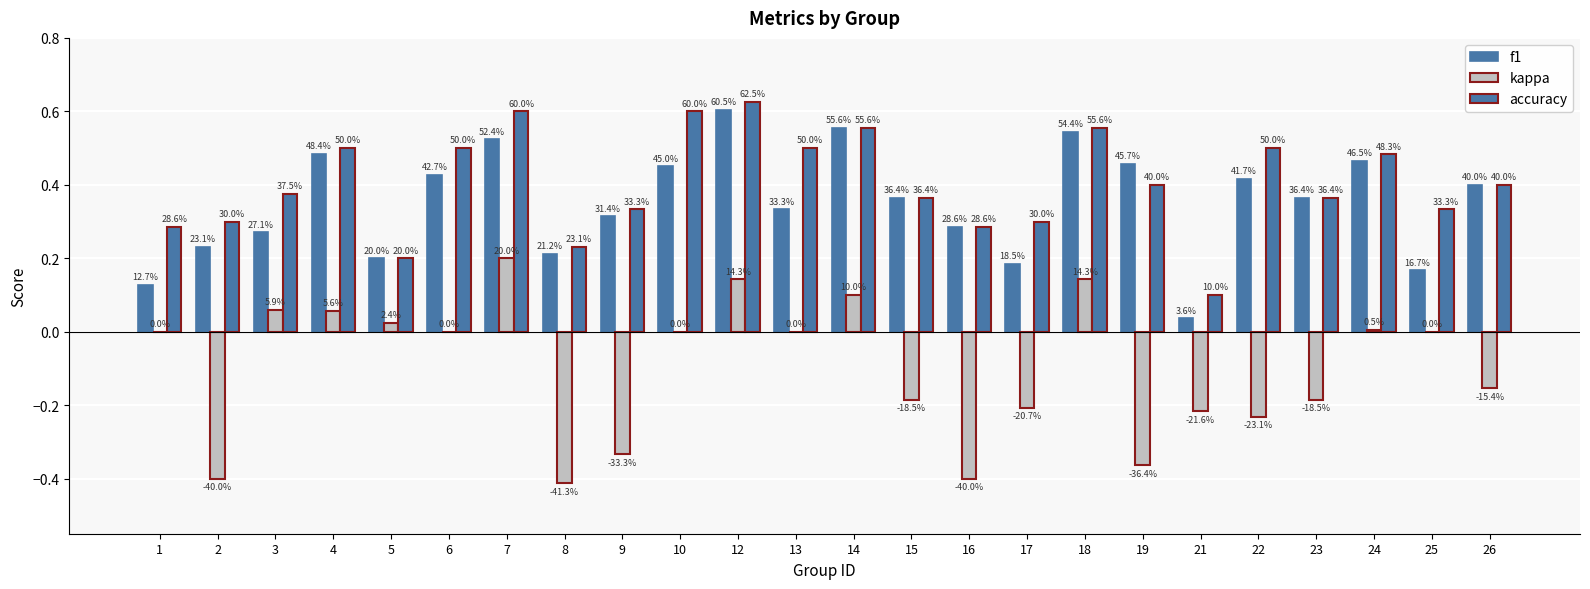

What is the total value across all series at 18?

1.2